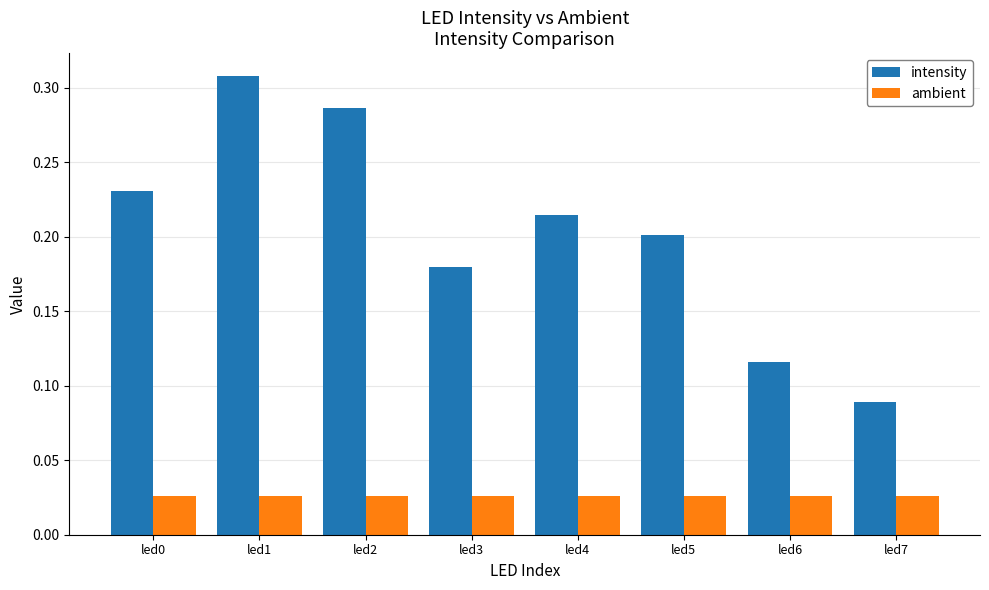

The intensity series shows 0.3 at led3. True or false?

False